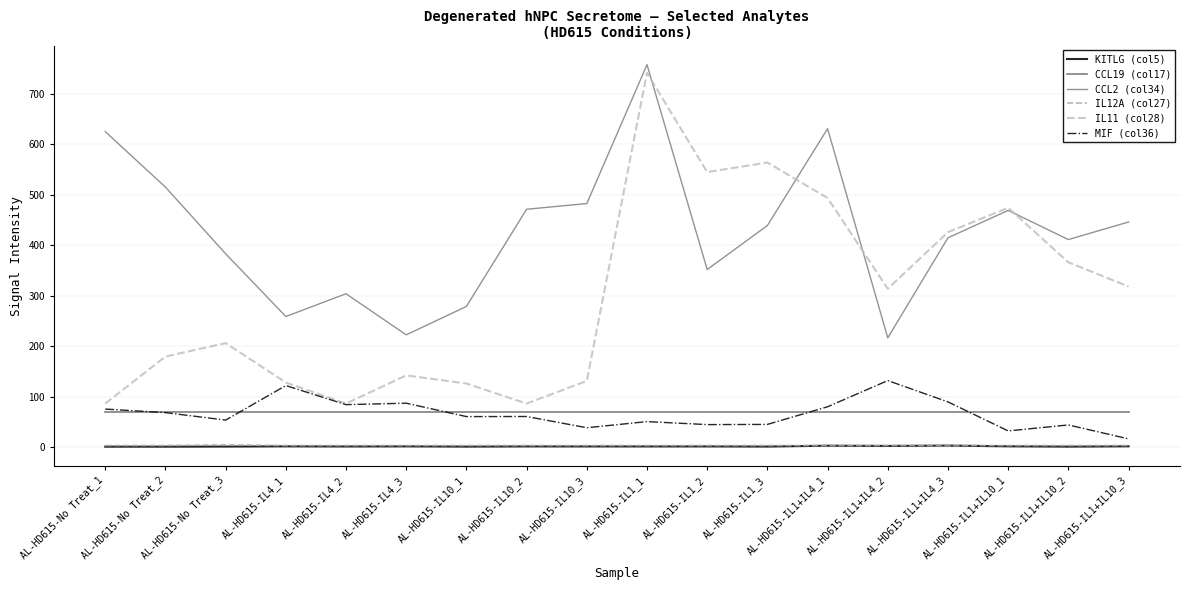

True or false: IL12A (col27) and MIF (col36) cross at least once.

False